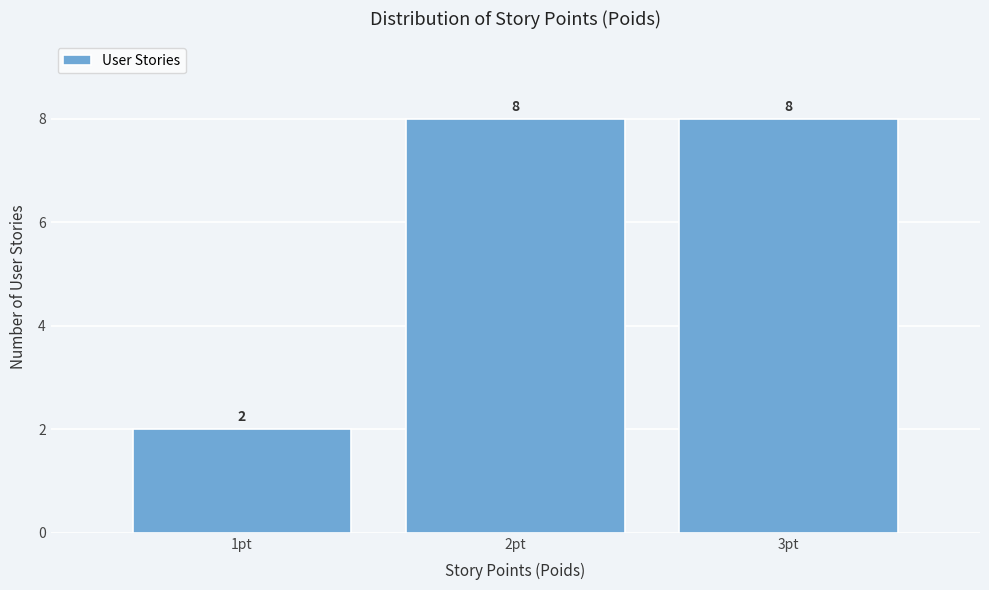

How tall is the bar that spans 2.5 to 3.5 on the x-axis?

8